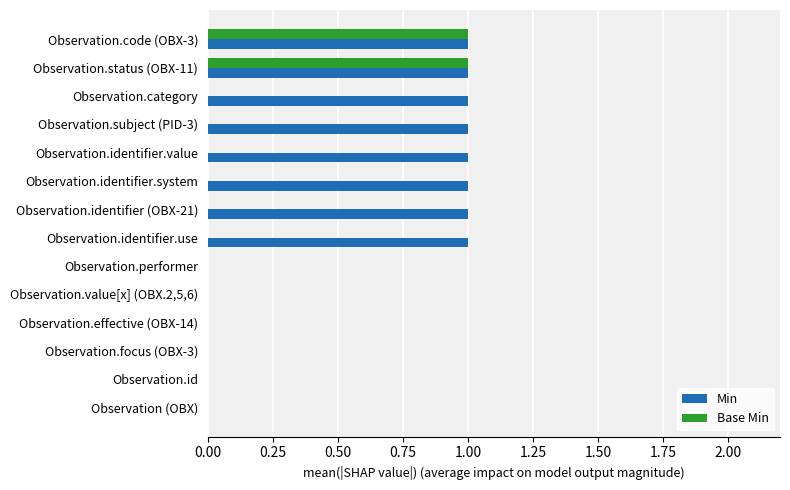

The value of Base Min at Observation.focus (OBX-3) is 0. True or false?

True